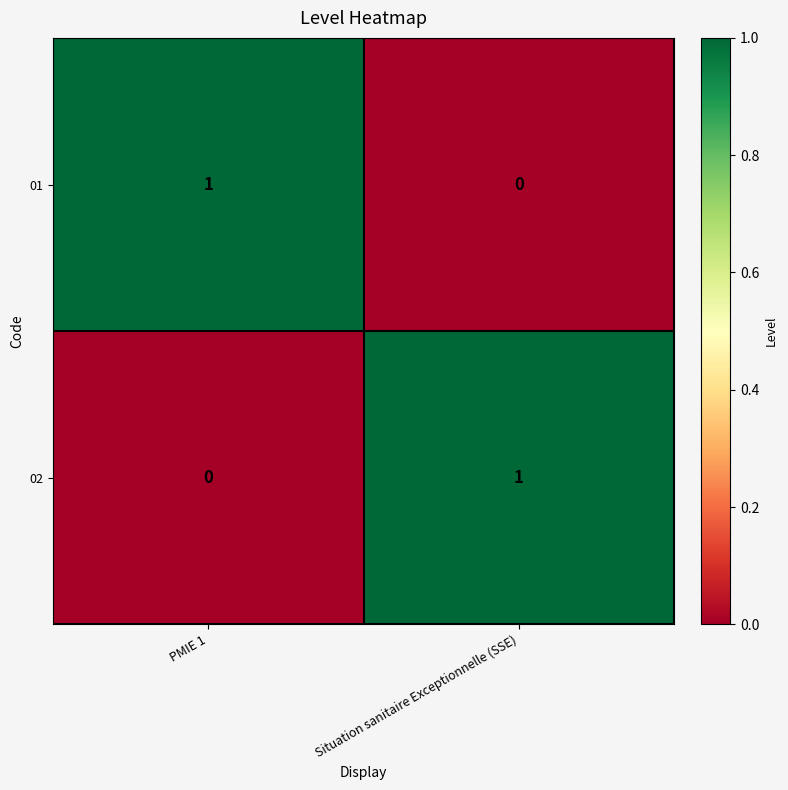

How many values in 02 are above zero?

1